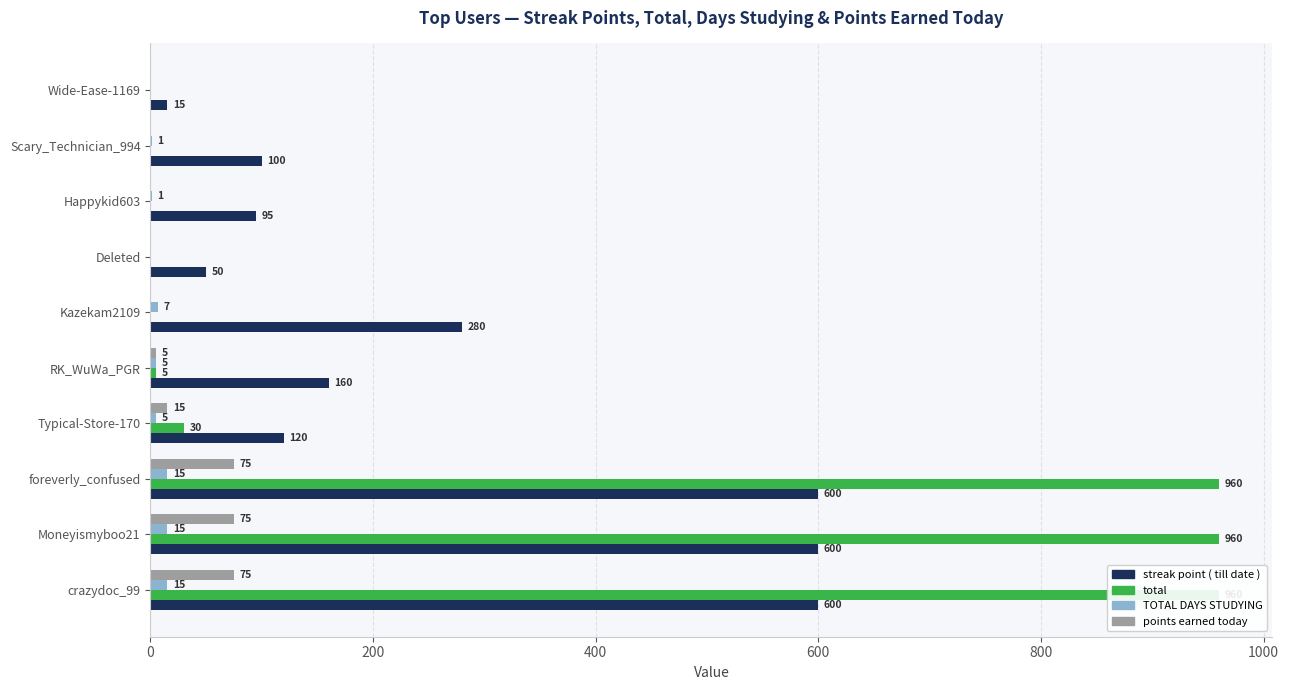

What is the sum of the points earned today  values at Typical-Store-170 and crazydoc_99?

90